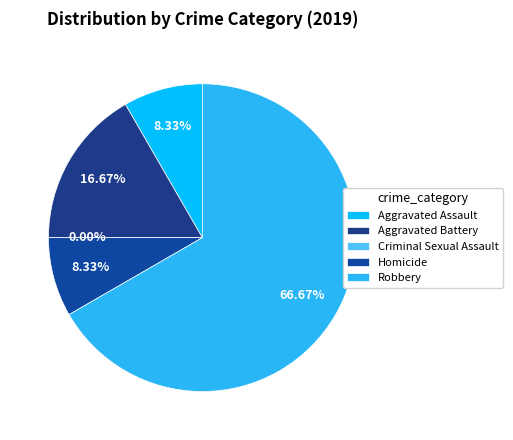

The Criminal Sexual Assault slice represents 0% of the pie. True or false?

True